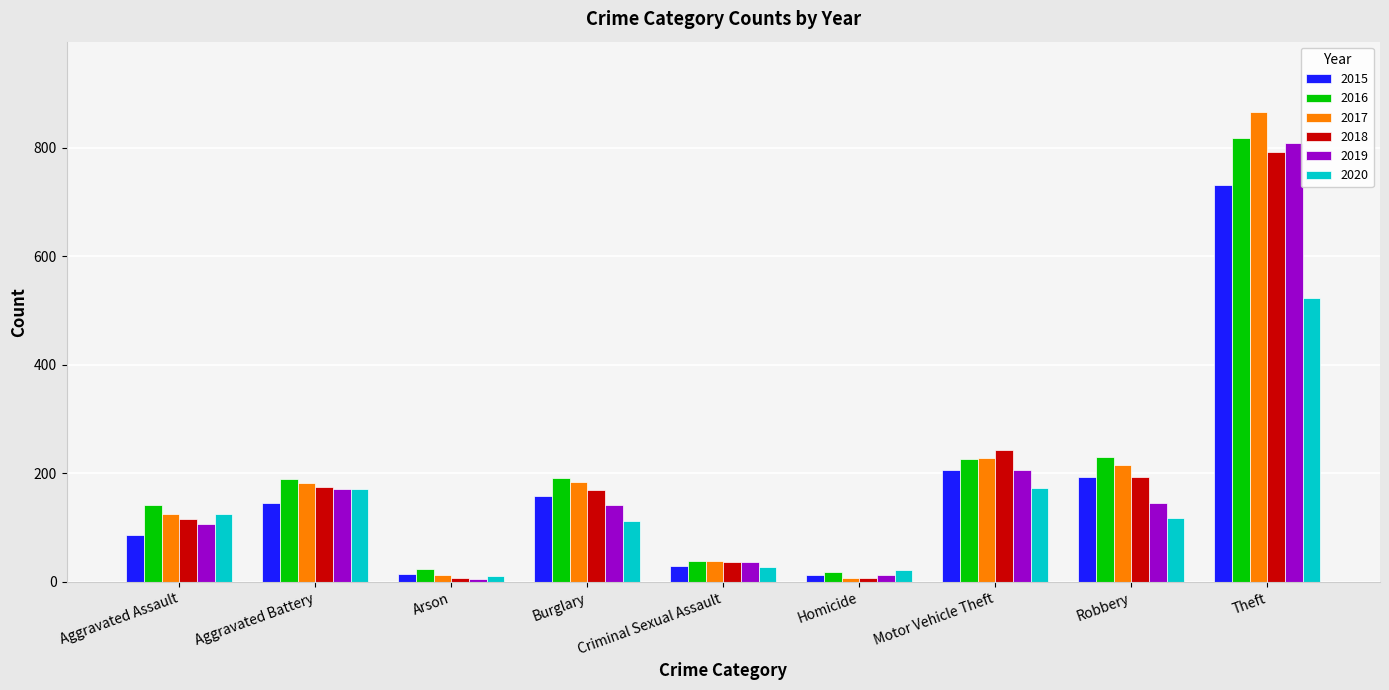

How many bars are there in each group?

6